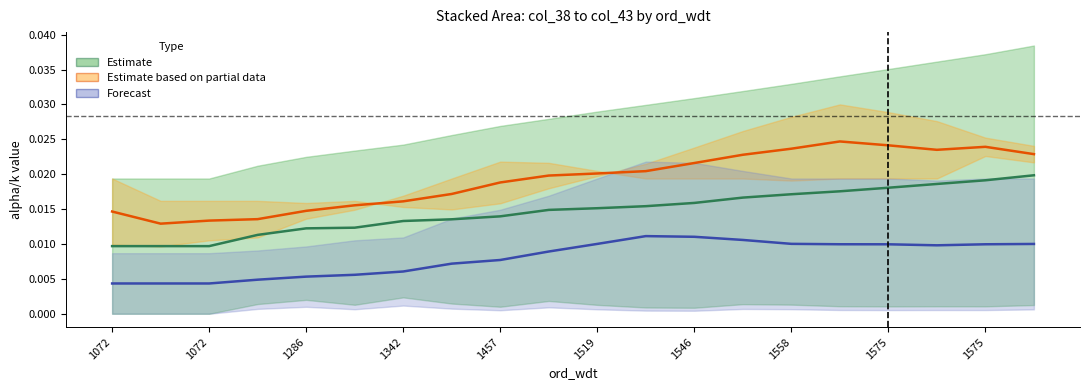

Is it true that Estimate equals 0.0 at 1072?

True